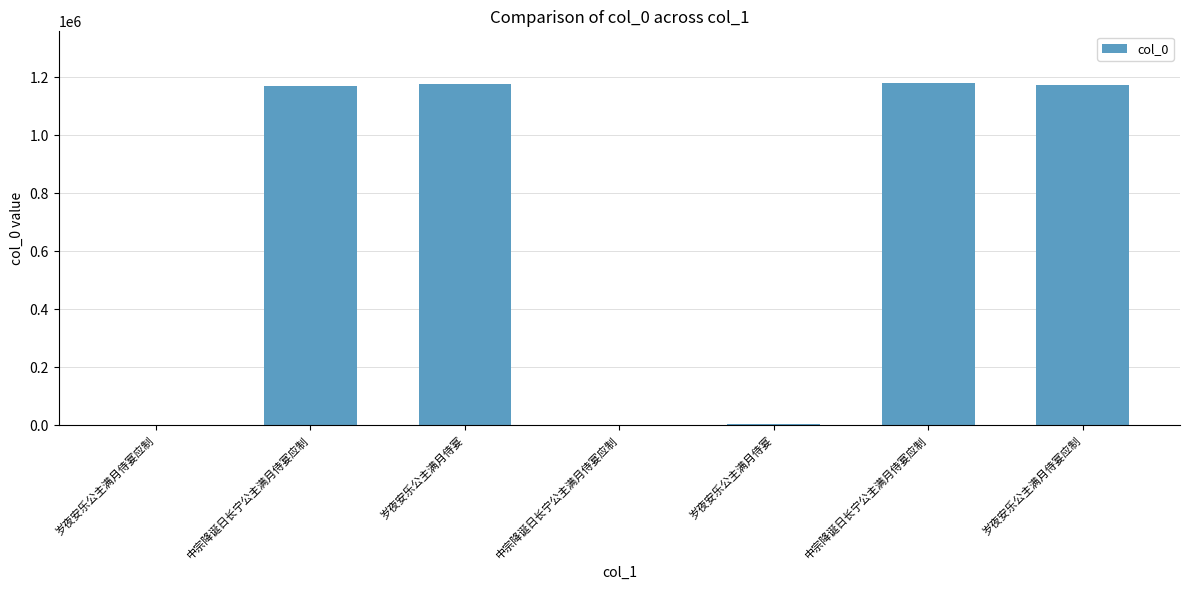

What is the greatest value displayed?

1181563